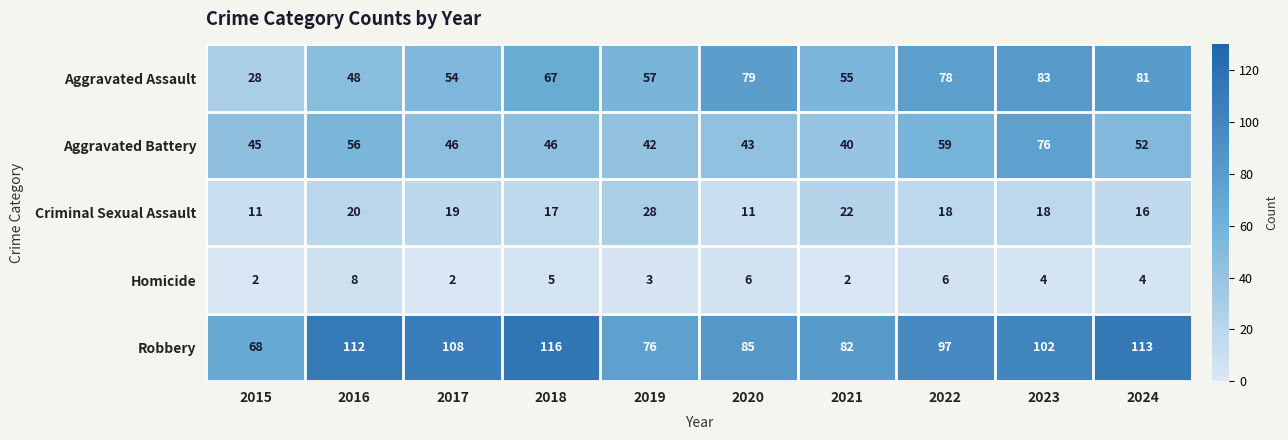

Which category has the highest value across all series?

2018